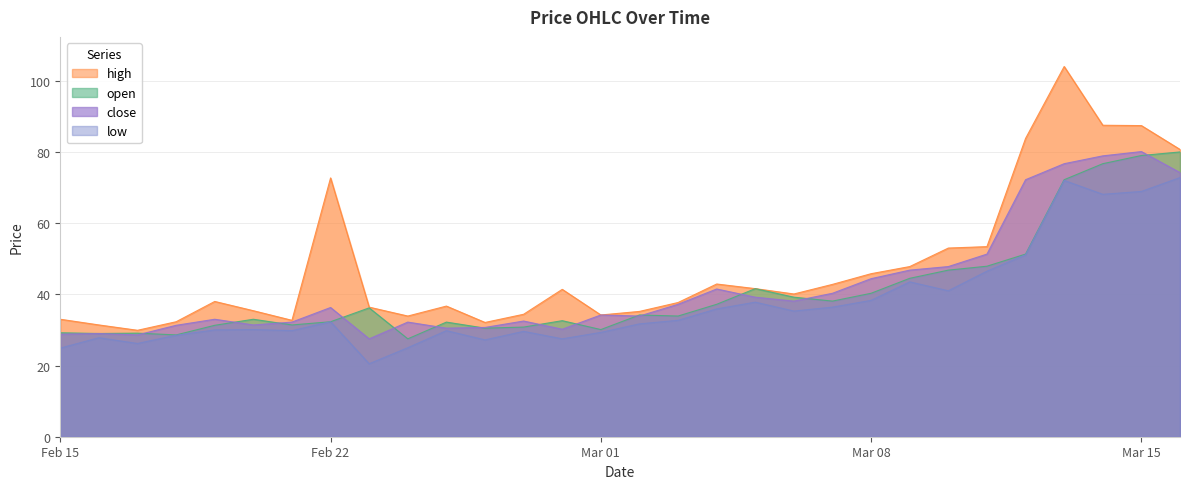

What is the maximum value shown in the chart?

104.0